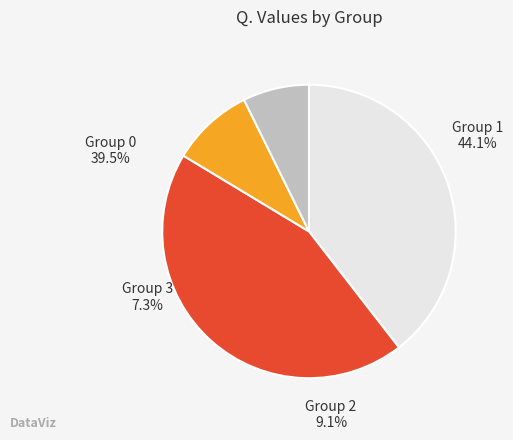

Count the number of slices in the pie.

4